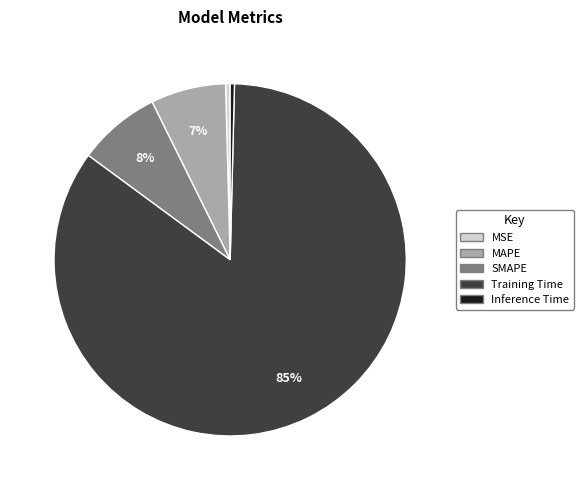

Which slice is the largest?

Training Time